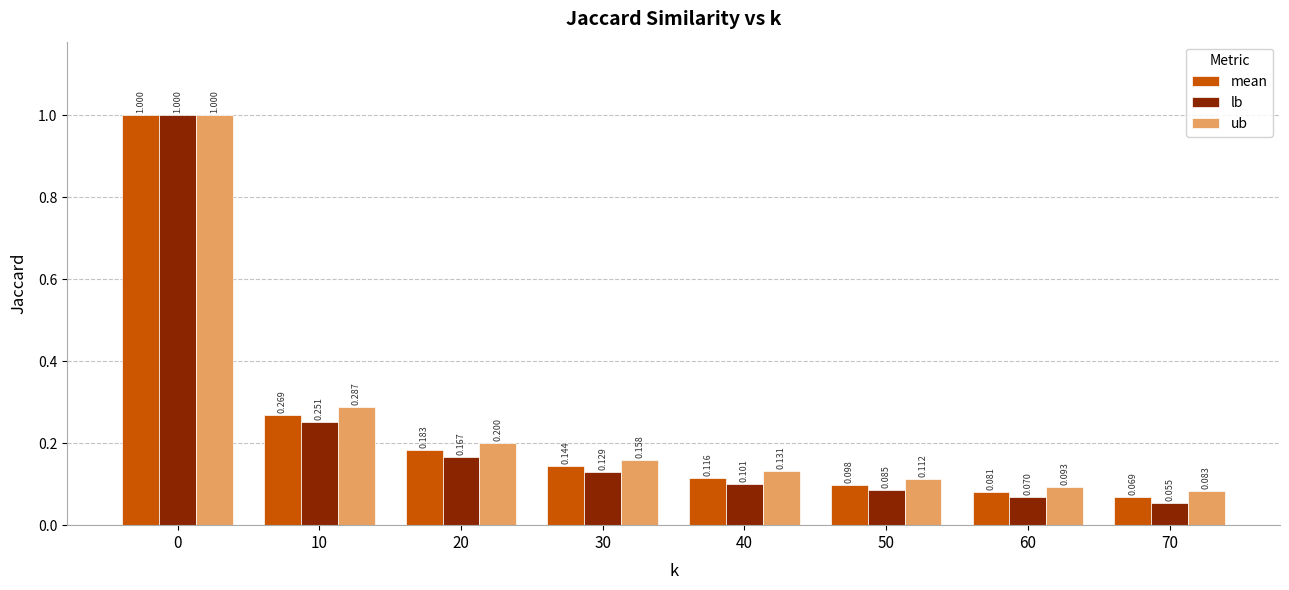

Which series has the largest range (max minus min)?

lb